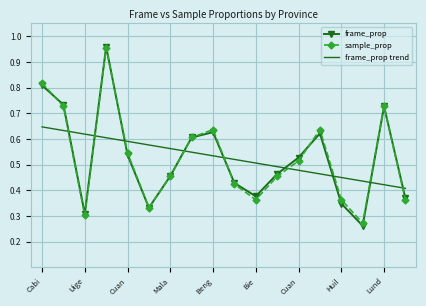

Which series has the widest spread of values?

frame_prop